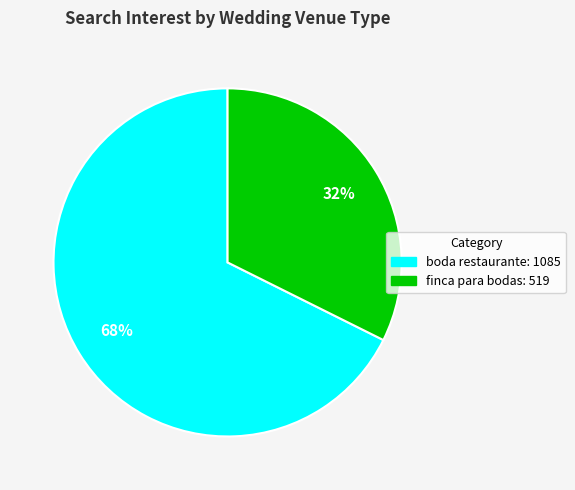

Does any single category account for the majority?

Yes